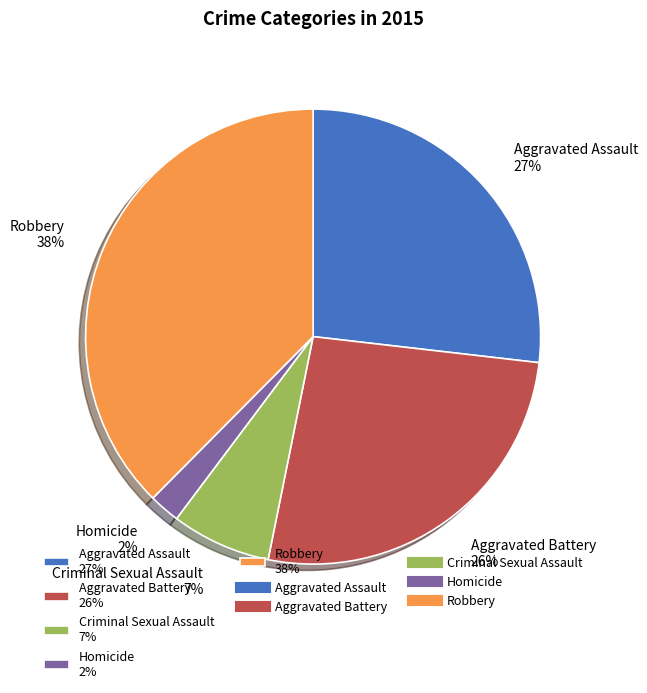

Between Robbery 38% and Criminal Sexual Assault 7%, which is larger?

Robbery 38%